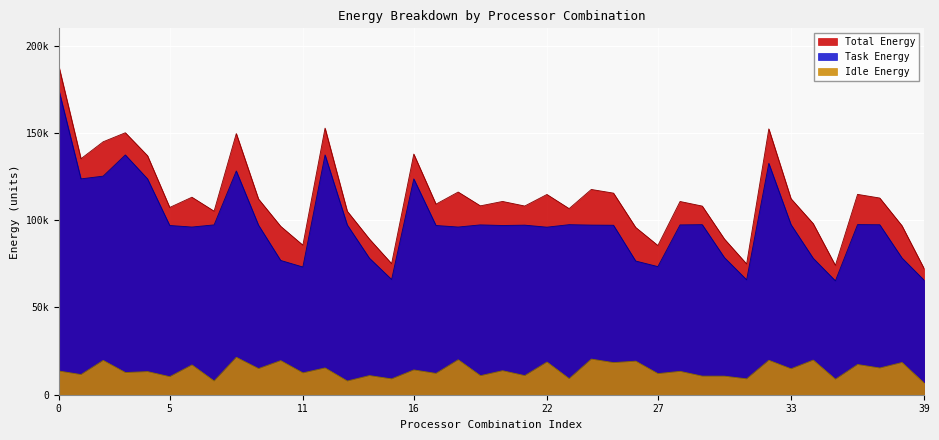

Between 33 and 29, which is larger?

33